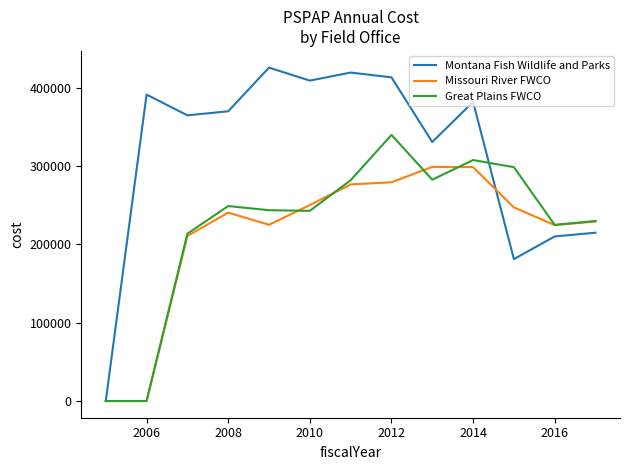

Rank the series by their maximum value, from highest to lowest.

Montana Fish Wildlife and Parks, Great Plains FWCO, Missouri River FWCO